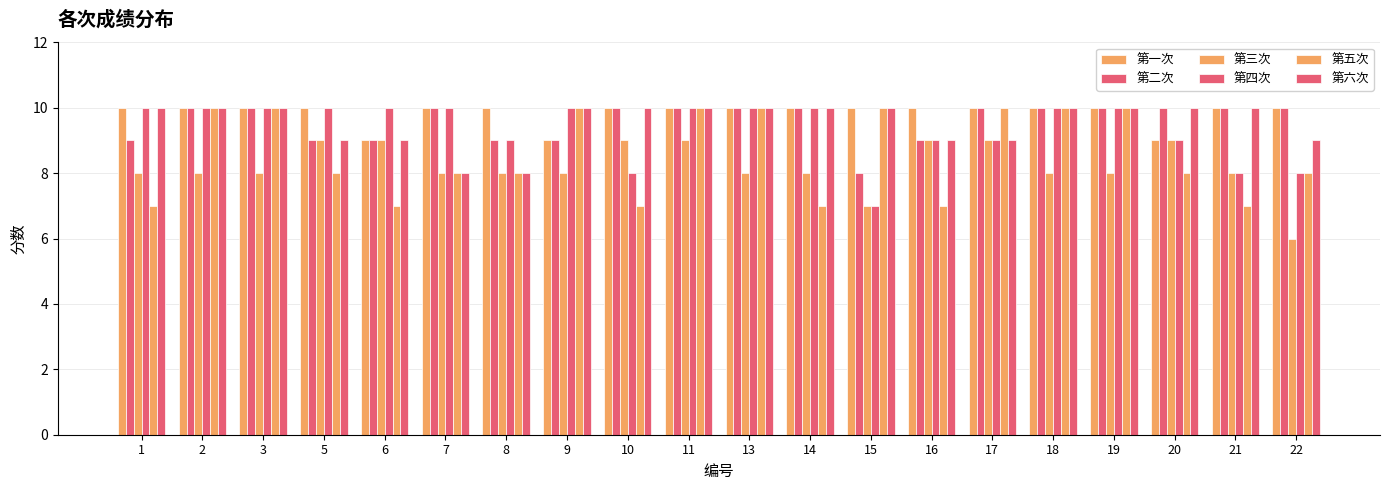

At how many categories does at least one series exceed 9?

20